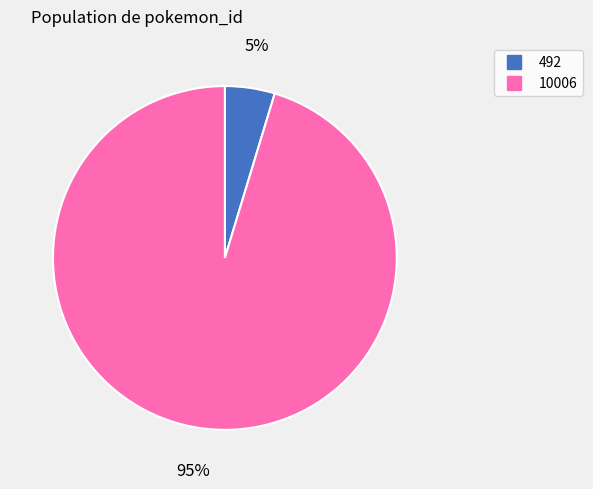

Is it true that 10006 is 95% of the pie?

True